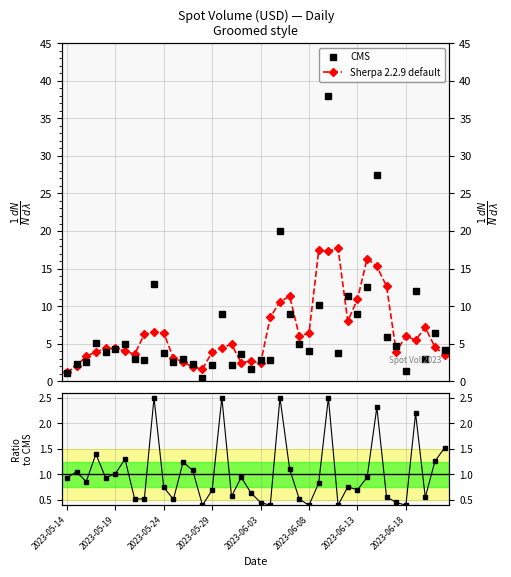

What is the greatest value displayed?

38.0